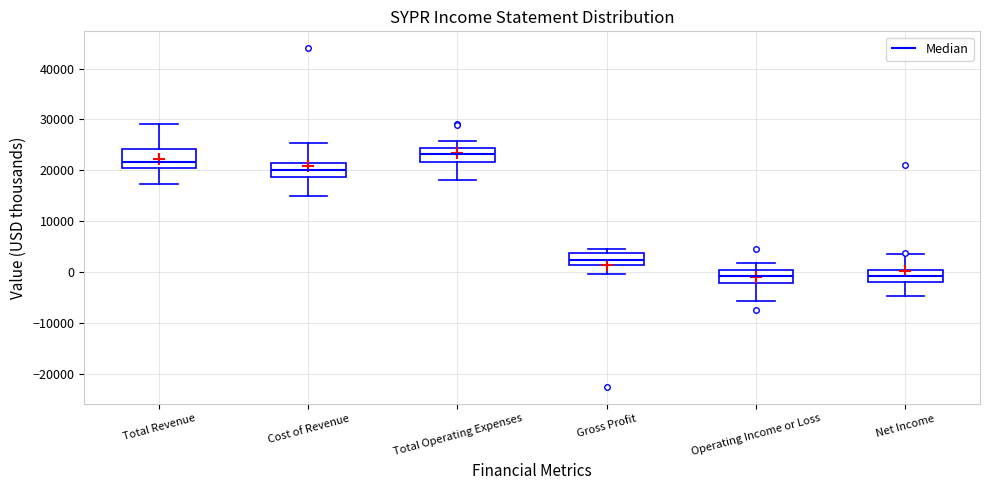

Reading left to right, read every box against the y-axis: the position of its median line, the range the box covers, and the ends of its whiskers. The values are not printed on the chart, so give them approximately, as read against the axis.

Total Revenue: median 22000, box 20000 to 24000, whiskers 17000 to 29000
Cost of Revenue: median 20000, box 19000 to 21000, whiskers 15000 to 25000
Total Operating Expenses: median 23000, box 22000 to 24000, whiskers 18000 to 26000
Gross Profit: median 2000, box 1000 to 4000, whiskers 0 to 5000
Operating Income or Loss: median -1000, box -2000 to 0, whiskers -6000 to 2000
Net Income: median -1000, box -2000 to 0, whiskers -5000 to 4000